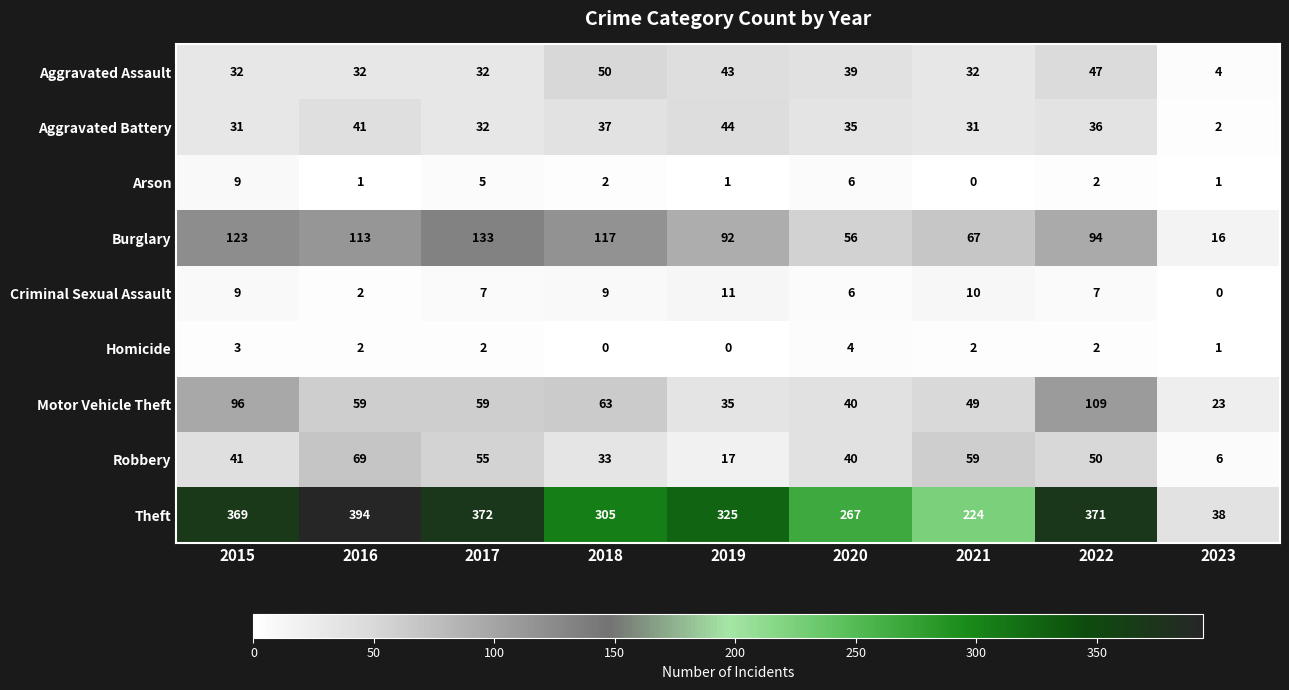

Where does the Motor Vehicle Theft series first go above 59?

2015